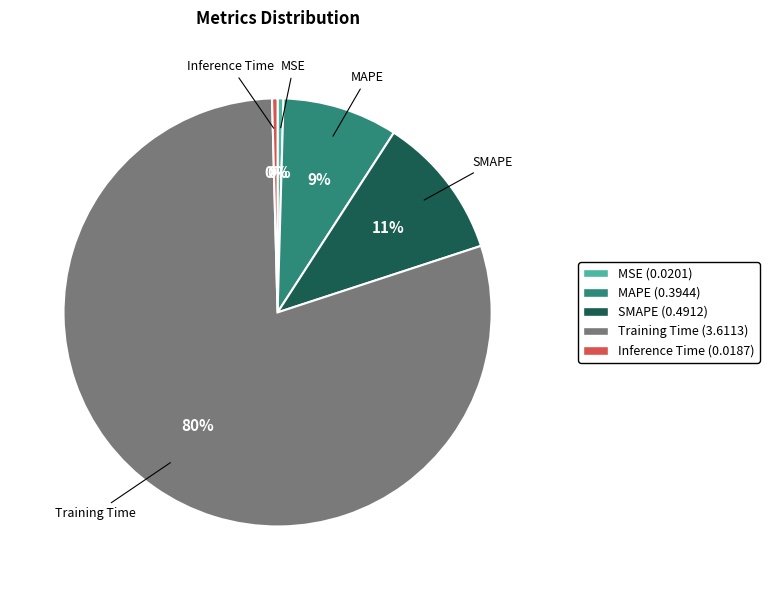

Count the number of slices in the pie.

5